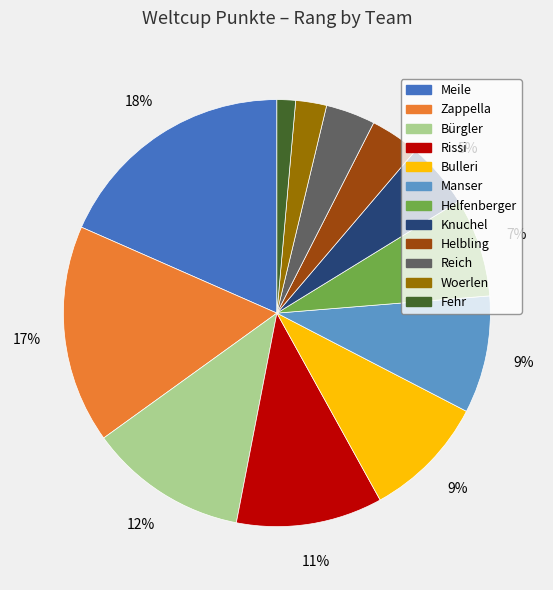

True or false: Helbling accounts for 4% of the total.

True